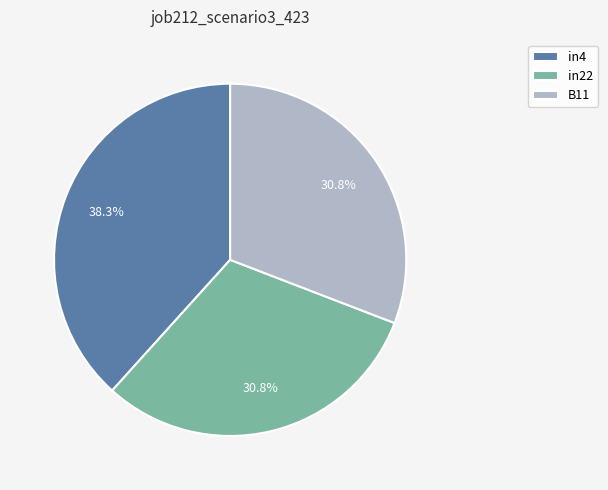

What is the ratio of the value at in4 to the value at B11?

1.2